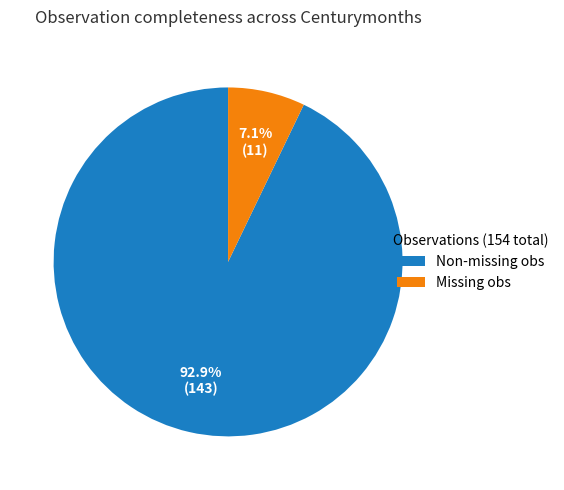

Is there any slice that represents more than half of the pie?

Yes